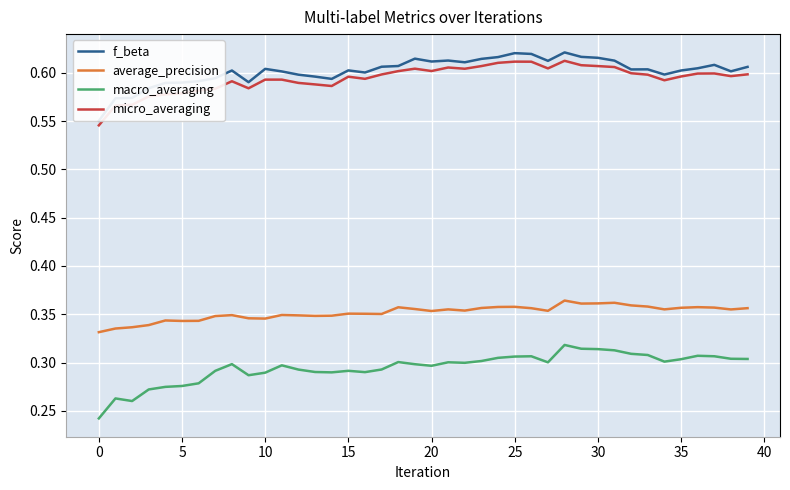

The value of average_precision at 20 is 0.5. True or false?

False